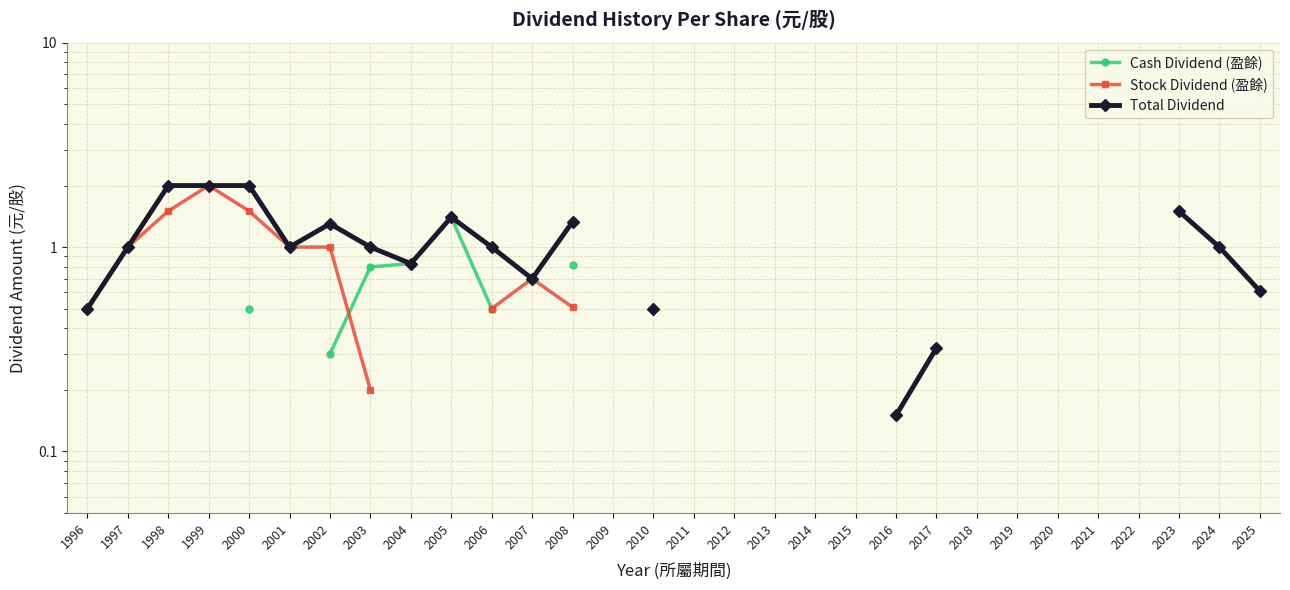

Does the chart have visible grid lines?

Yes